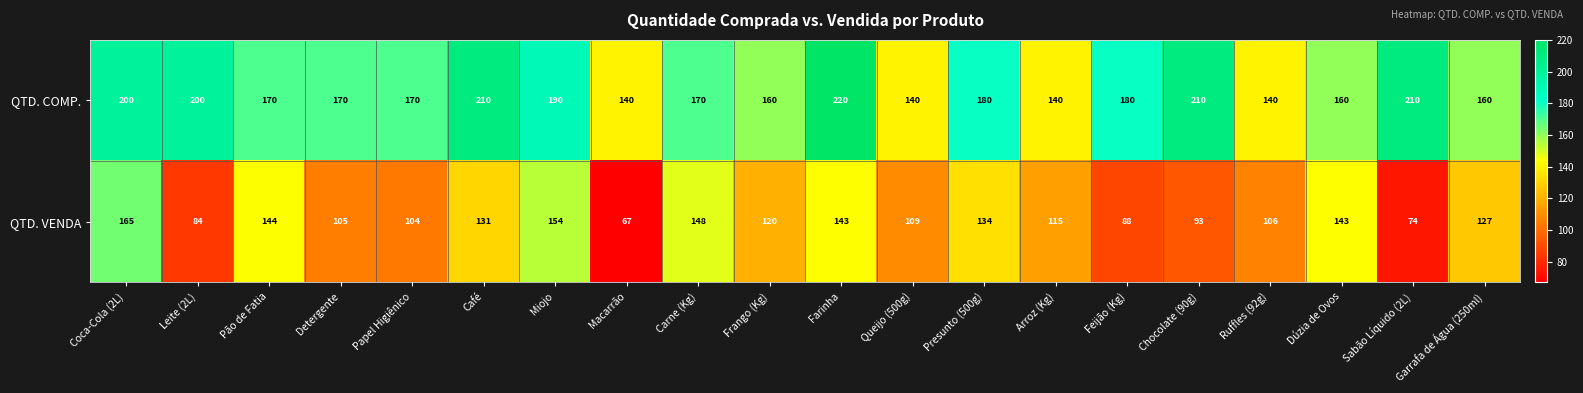

Count the number of categories in the chart.

20